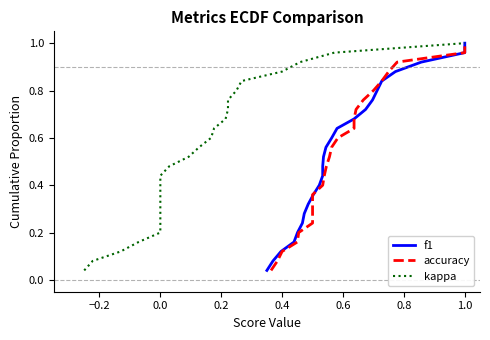

How many lines are shown in the chart?

3